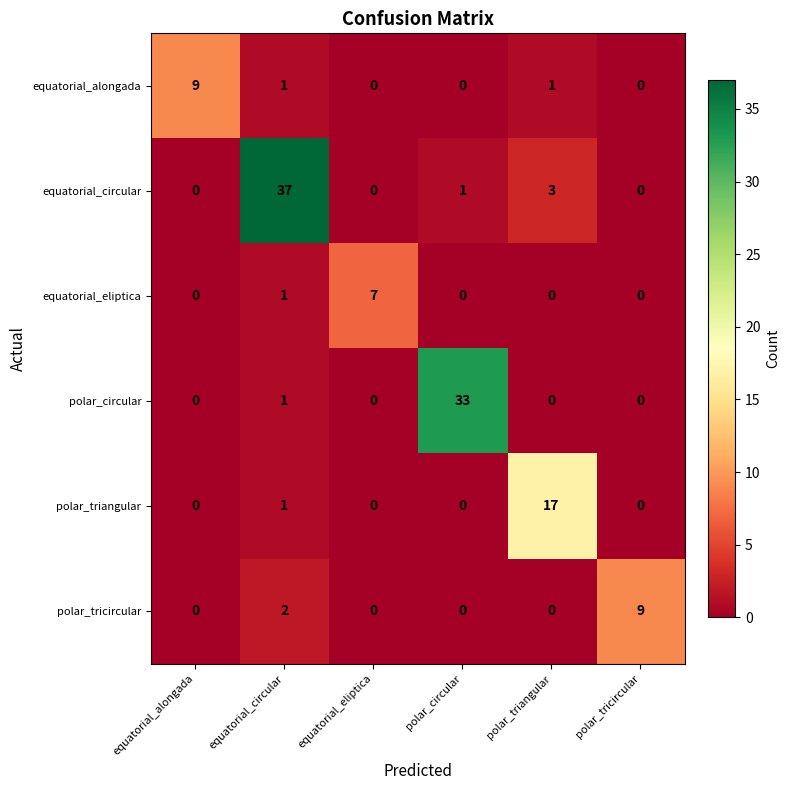

What is the total value across all series at polar_triangular?

21